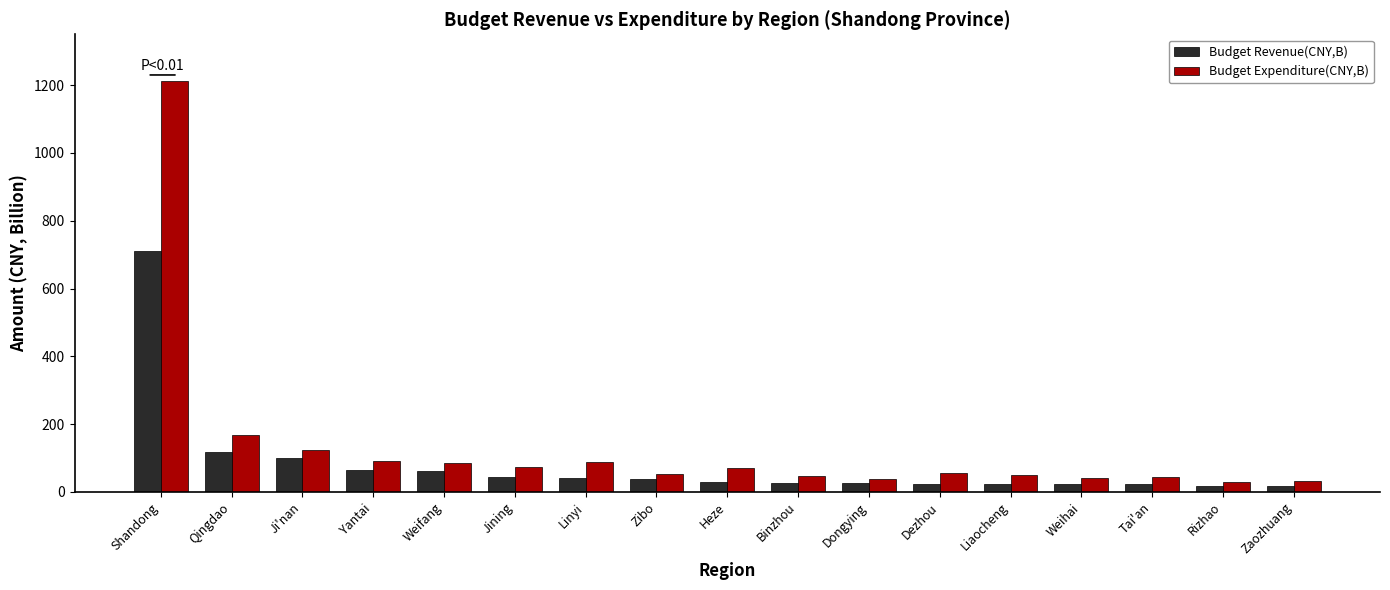

At which label is Budget Expenditure(CNY,B) closest to 621?

Qingdao